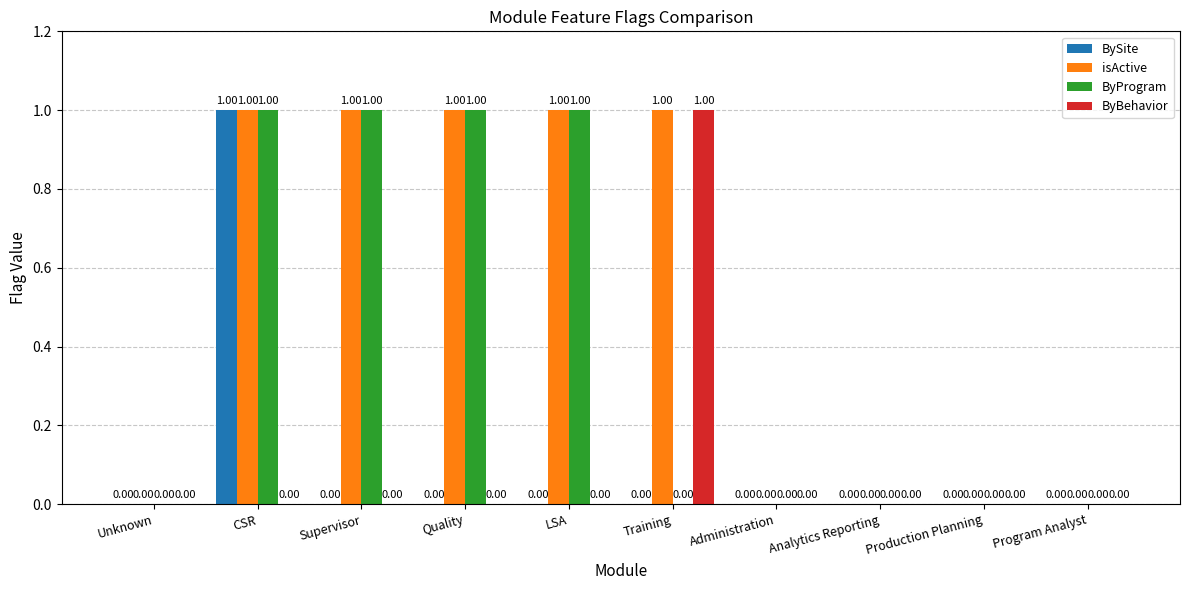

What is the greatest value displayed?

1